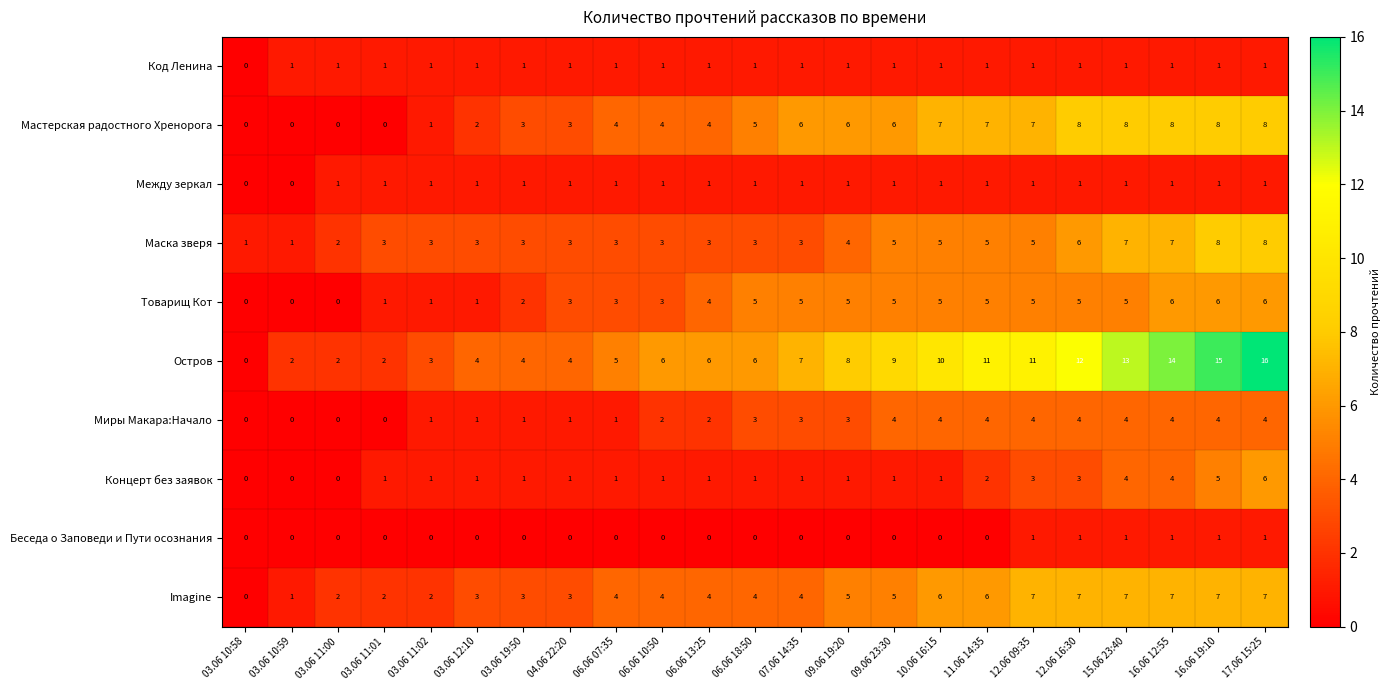

Which series has the largest range (max minus min)?

Остров